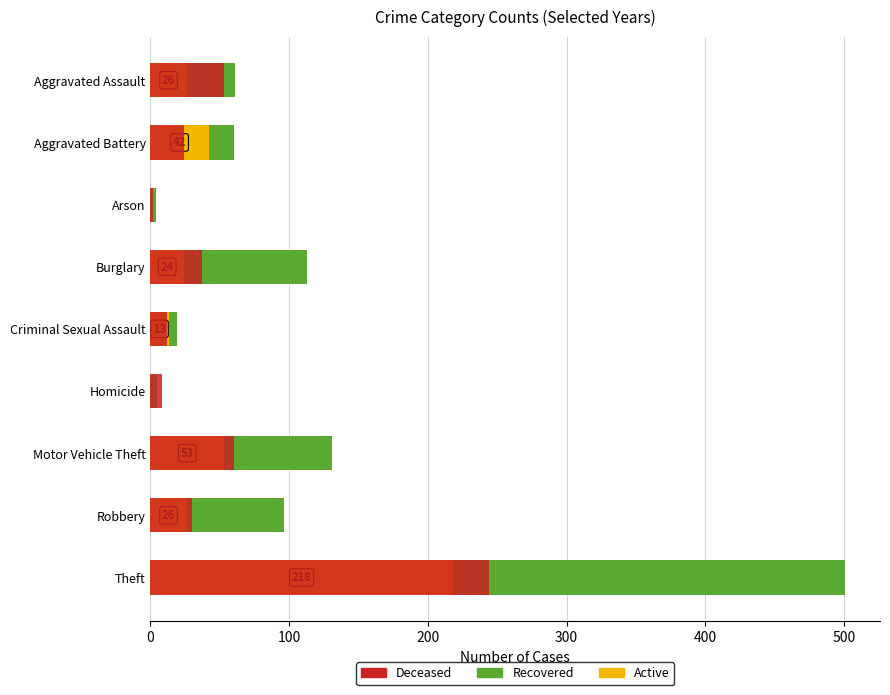

How many data points in Recovered are less than 35?

4